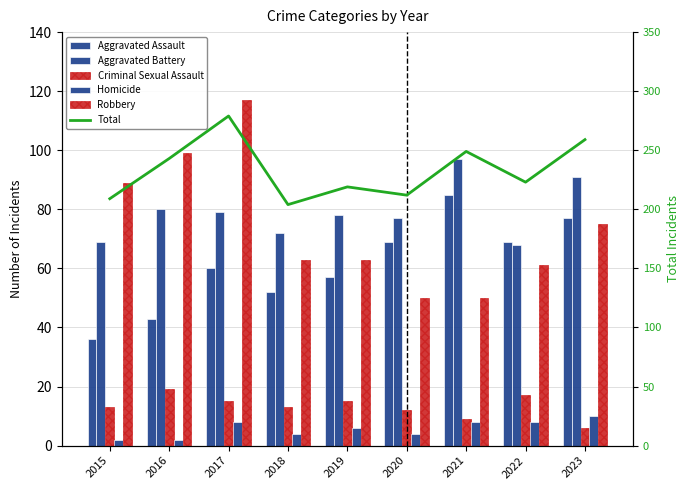

At which label does Criminal Sexual Assault reach its minimum?

2023